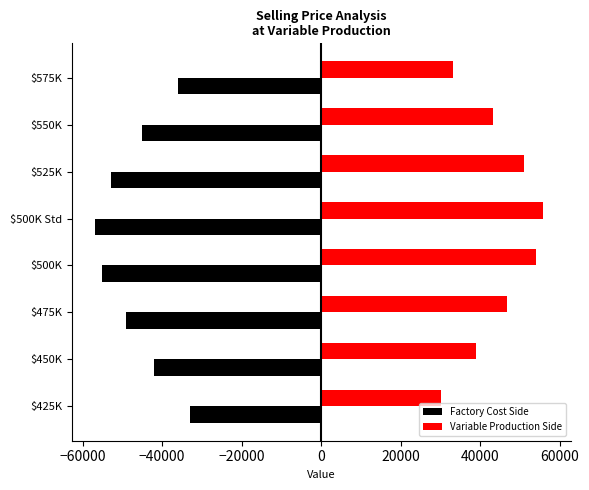

What is the difference between the highest and lowest values at $500K Std?

112800